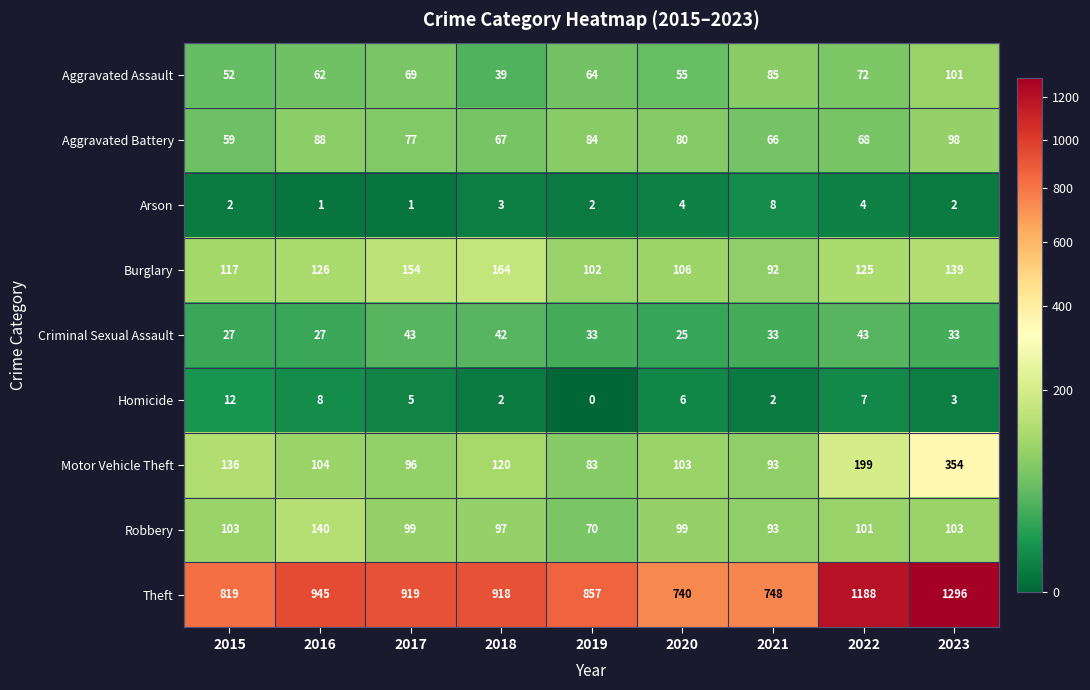

How many distinct data groups are displayed?

9